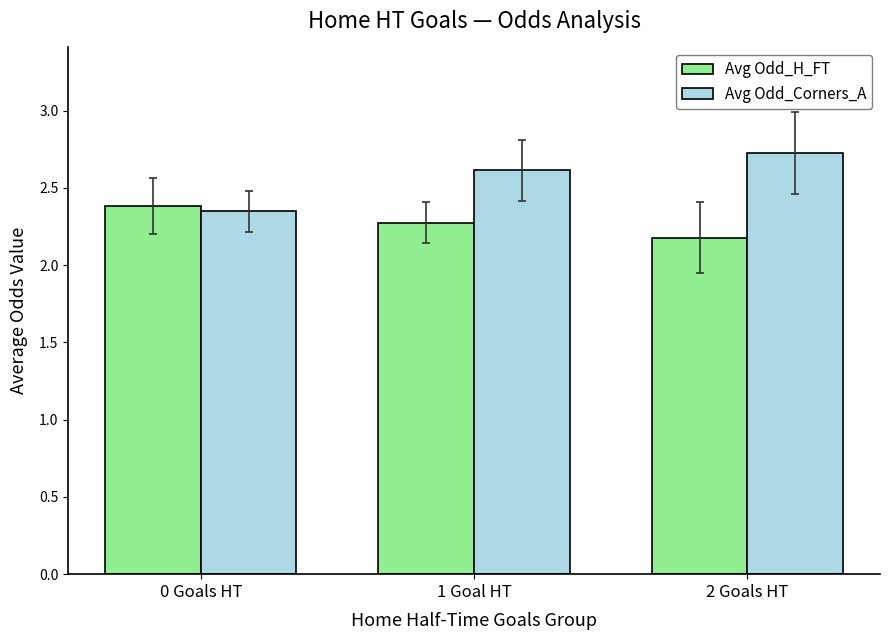

What position from the right is 0 Goals HT?

3